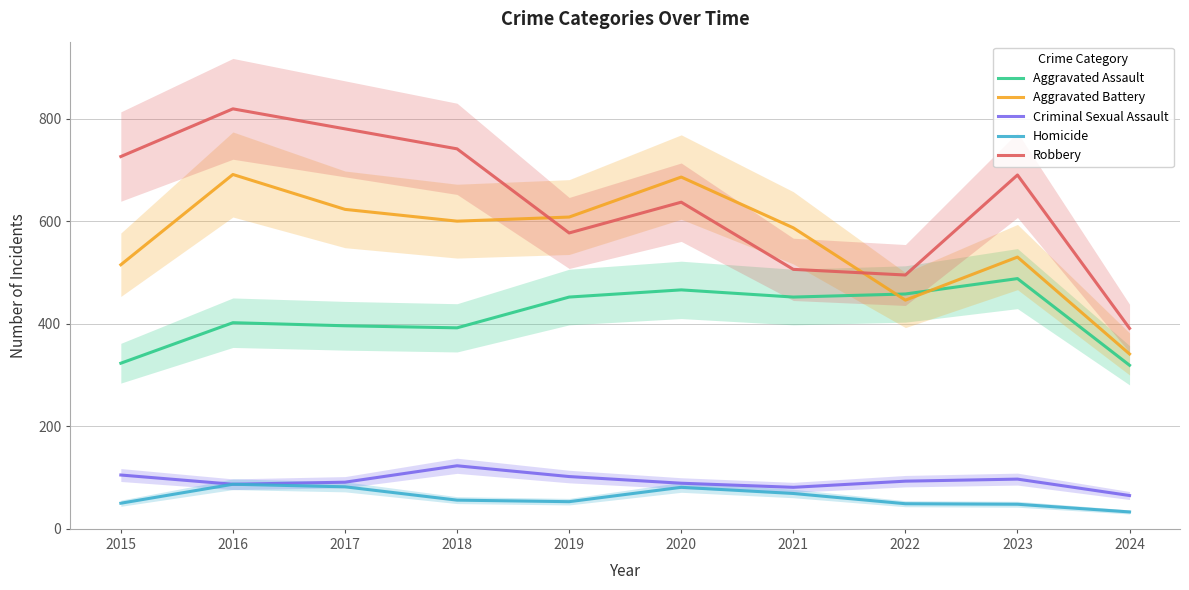

Which category has the highest value in the Criminal Sexual Assault series?

2018